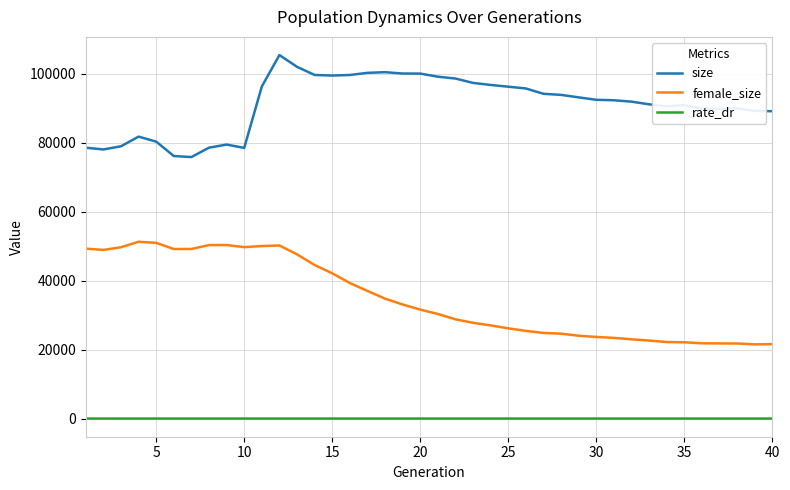

Which series has the largest total across all categories?

size